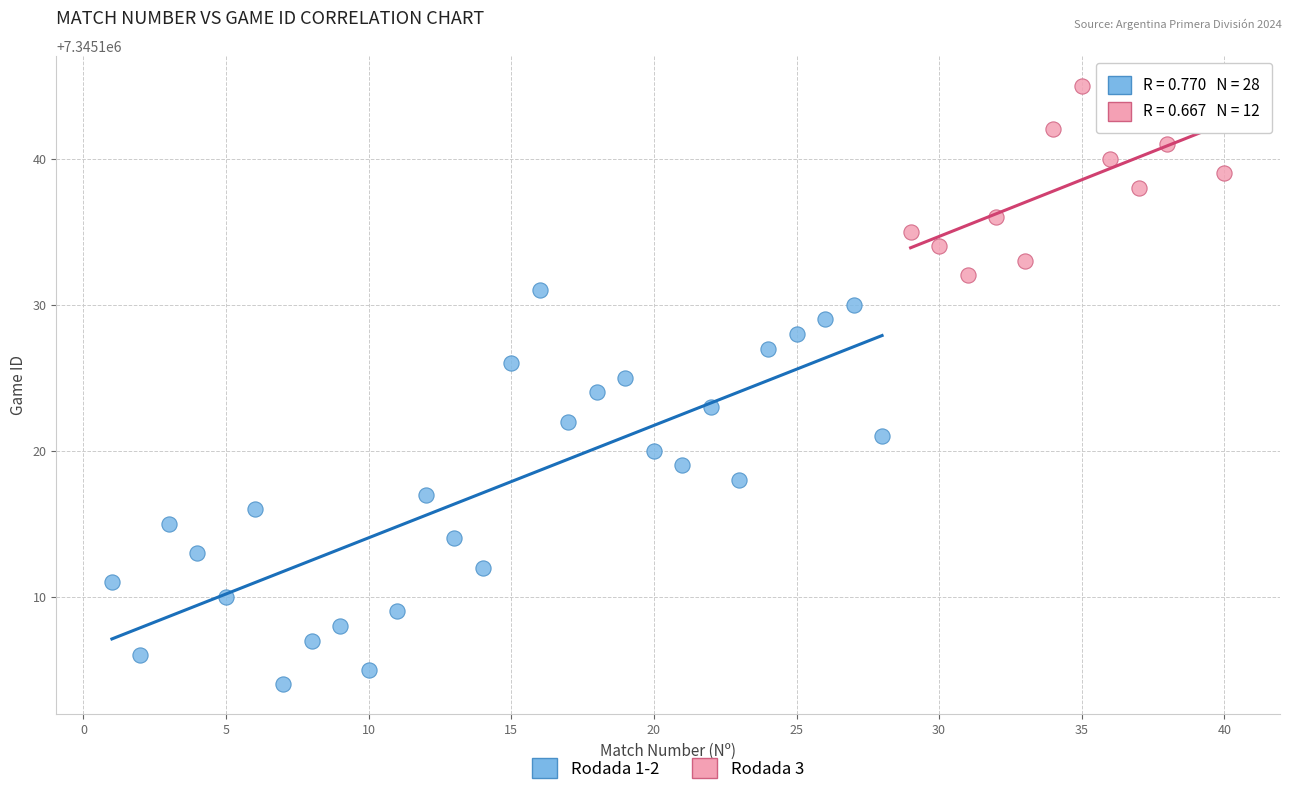

Which series reaches the maximum Y coordinate?

Rodada 3